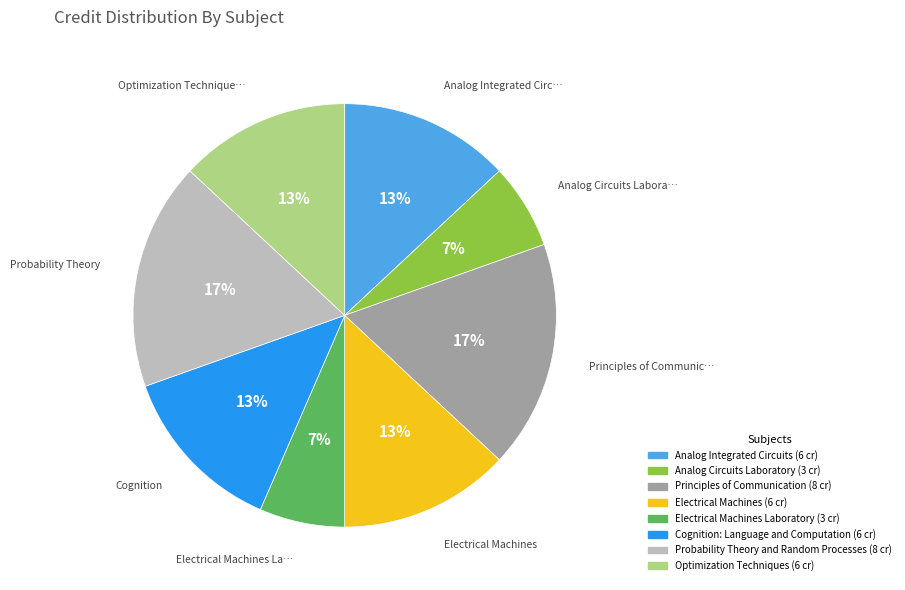

To the nearest percent, what is the average slice percentage?

12%